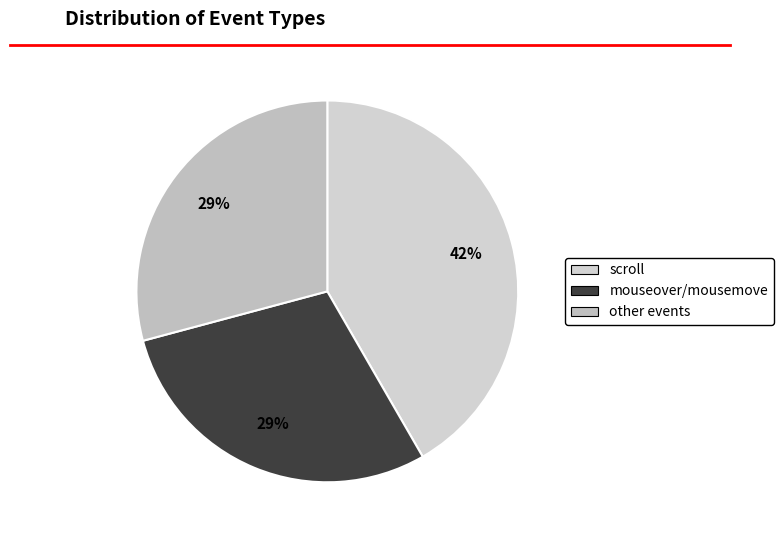

Count the number of slices in the pie.

3